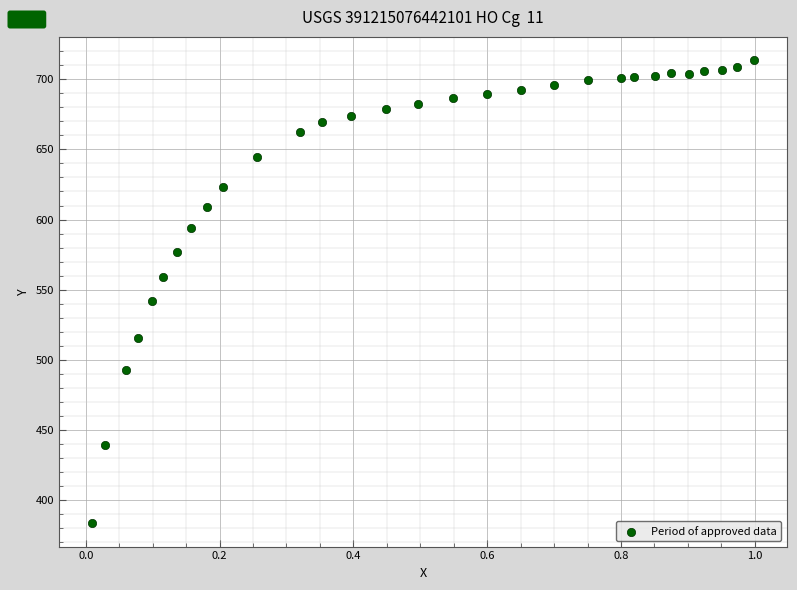

What Y value in the scatter plot is closest to 548?

542.0